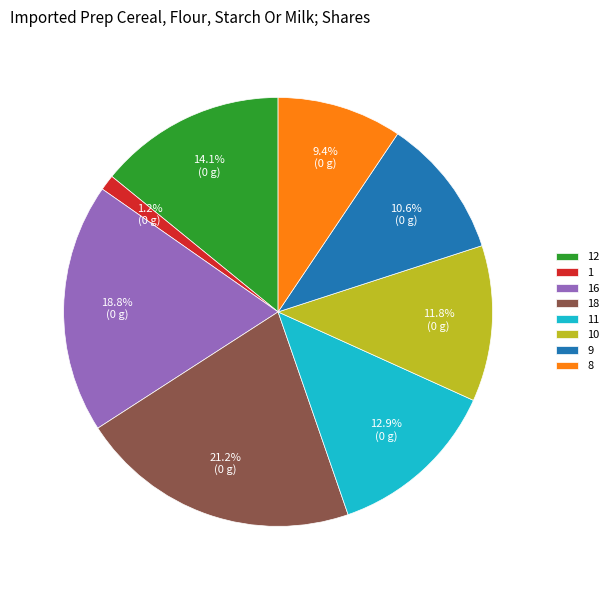

Which has a higher value, 8 or 11?

11